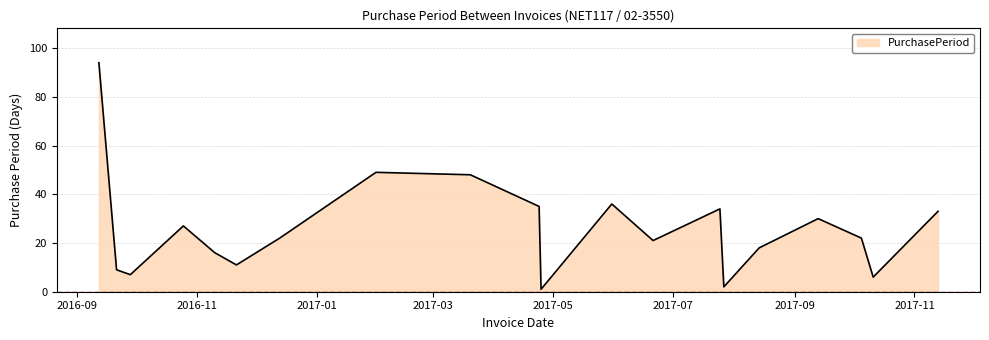

What is the maximum value shown in the chart?

94